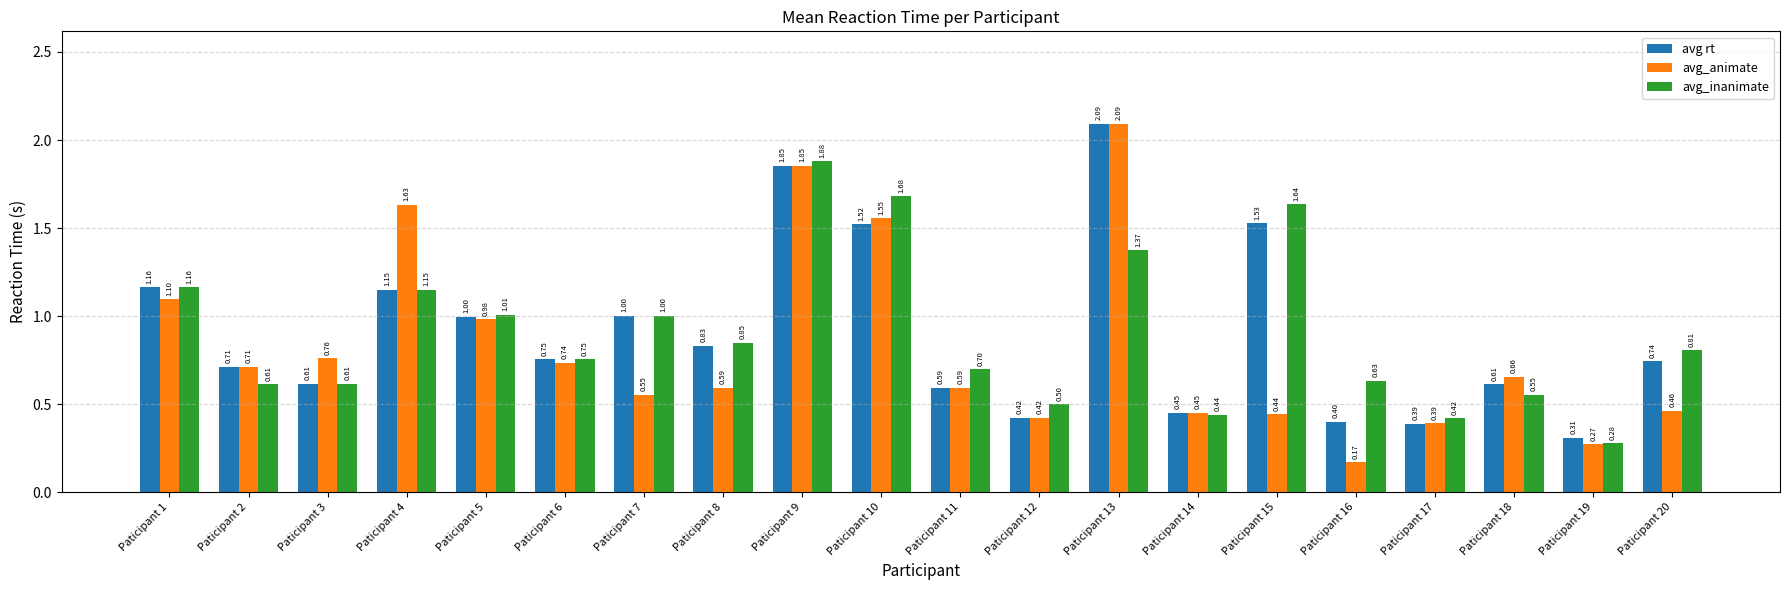

Which series has the largest total across all categories?

avg rt